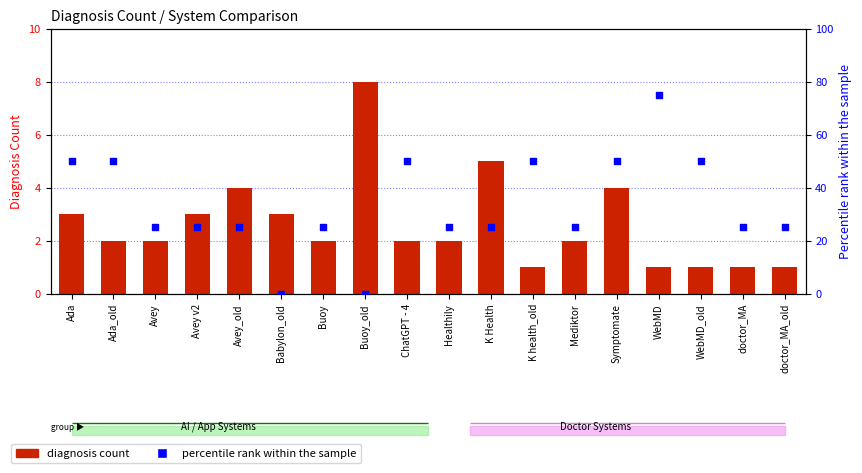

What is the total value across all series at Mediktor?

27